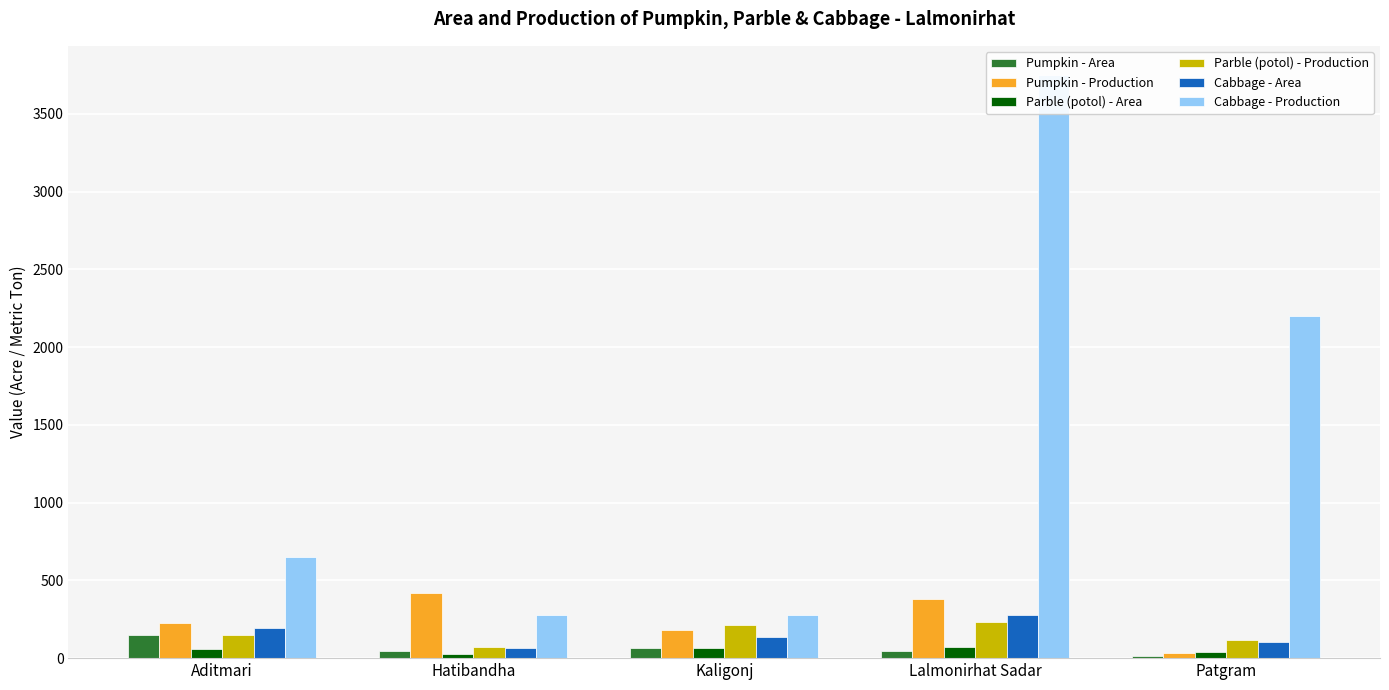

Rank the series by their maximum value, from lowest to highest.

Parble (potol) - Area, Pumpkin - Area, Parble (potol) - Production, Cabbage - Area, Pumpkin - Production, Cabbage - Production